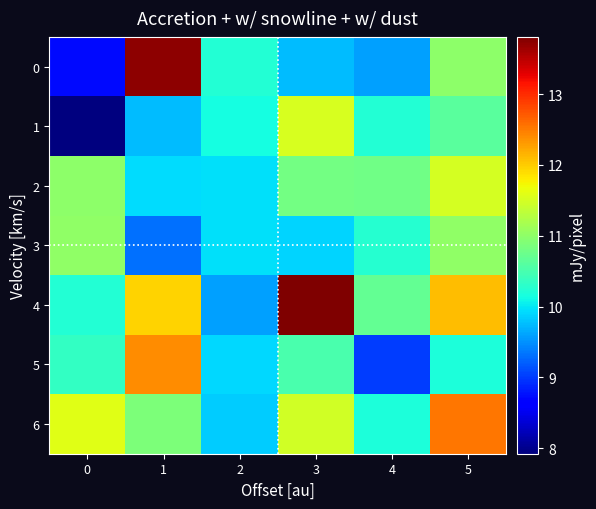

Reading right to left, extract all data points from this chart.

0: 5=11.0	4=9.6	3=9.8	2=10.2	1=13.7	0=8.7
1: 5=10.6	4=10.2	3=11.5	2=10.1	1=9.7	0=7.9
2: 5=11.5	4=10.8	3=10.8	2=10.0	1=9.9	0=11.0
3: 5=11.0	4=10.2	3=9.9	2=10.0	1=9.3	0=11.0
4: 5=12.1	4=10.7	3=13.8	2=9.6	1=11.9	0=10.2
5: 5=10.2	4=9.0	3=10.5	2=9.9	1=12.4	0=10.4
6: 5=12.5	4=10.2	3=11.5	2=9.9	1=10.9	0=11.6